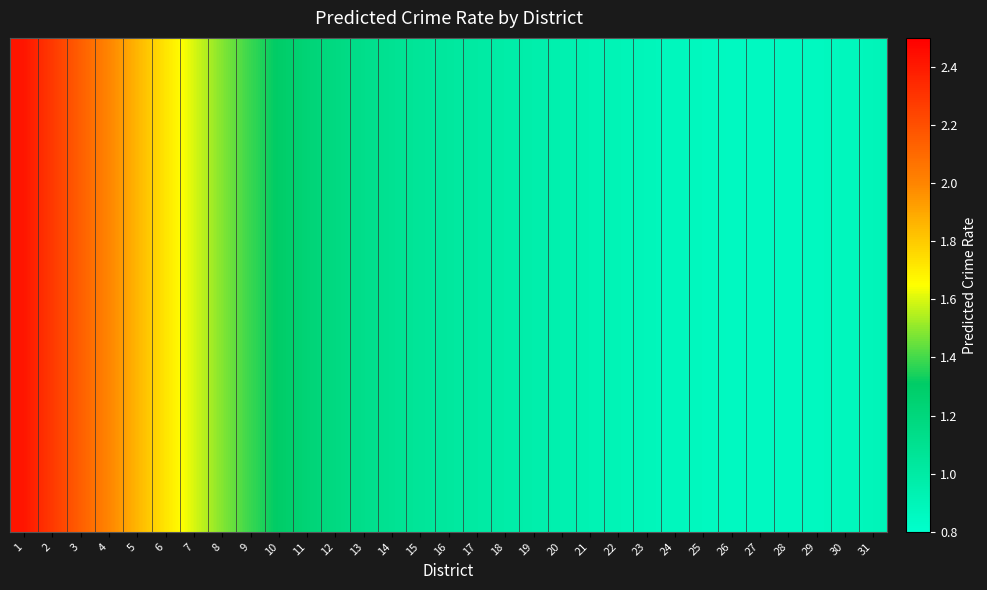

At which category is the sum across all series the highest?

1